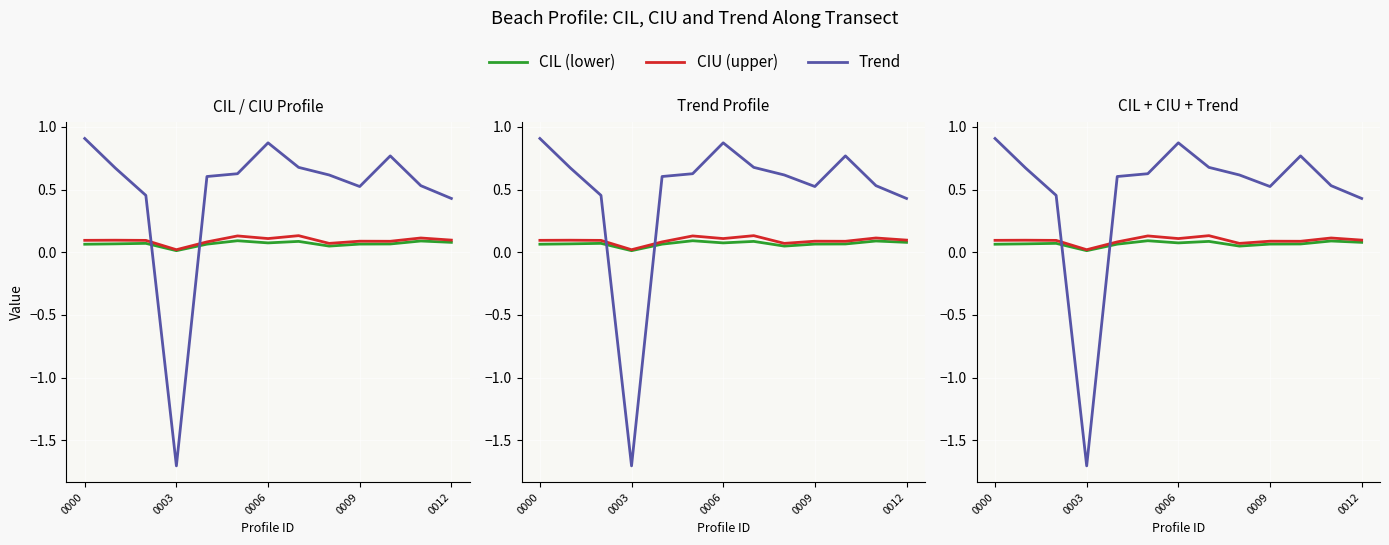

How many positive values does the Trend series have?

12